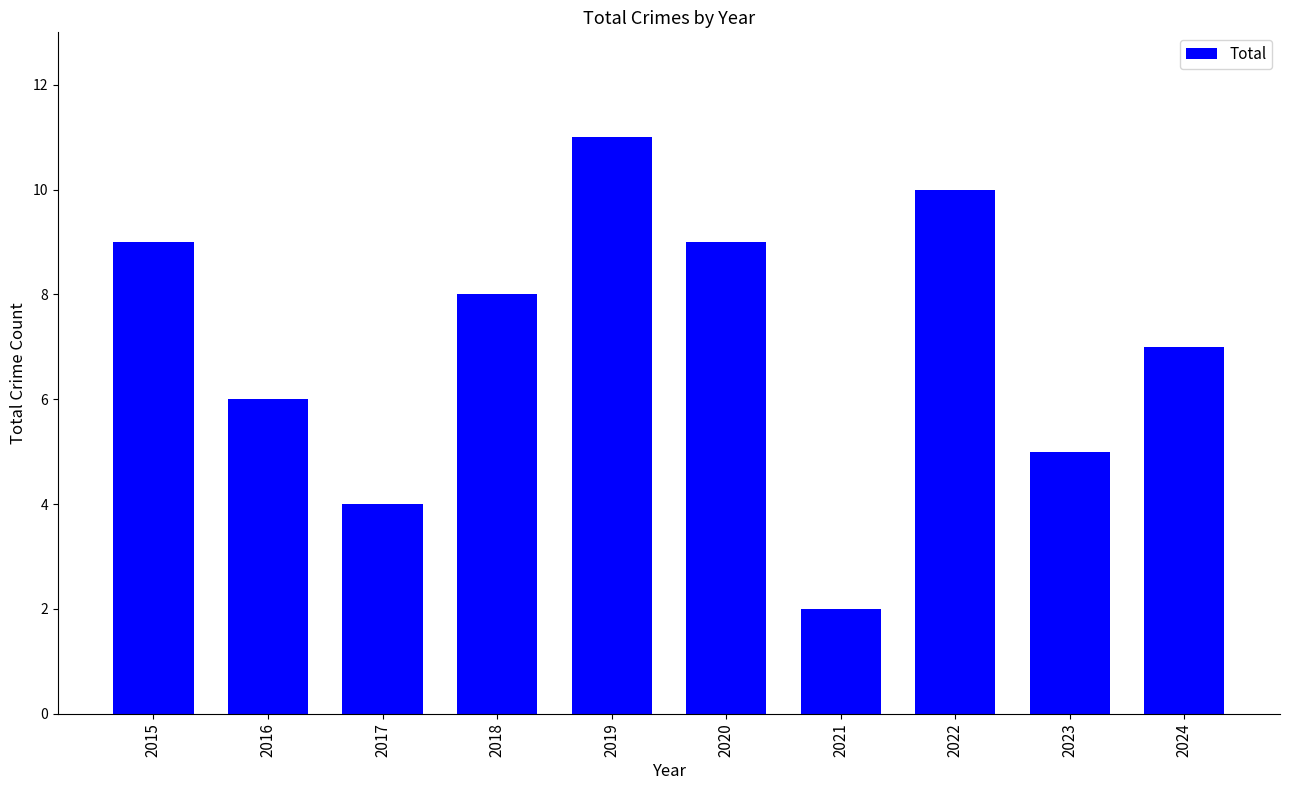

Are the bars grouped side by side (vs. stacked)?

No